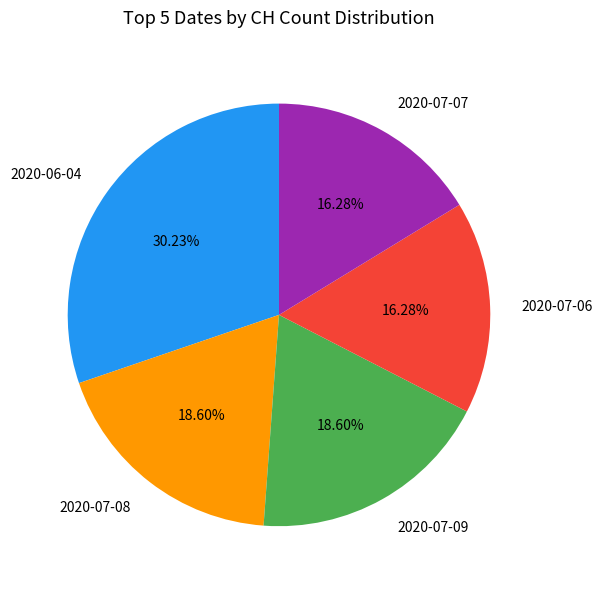

Count the number of slices in the pie.

5